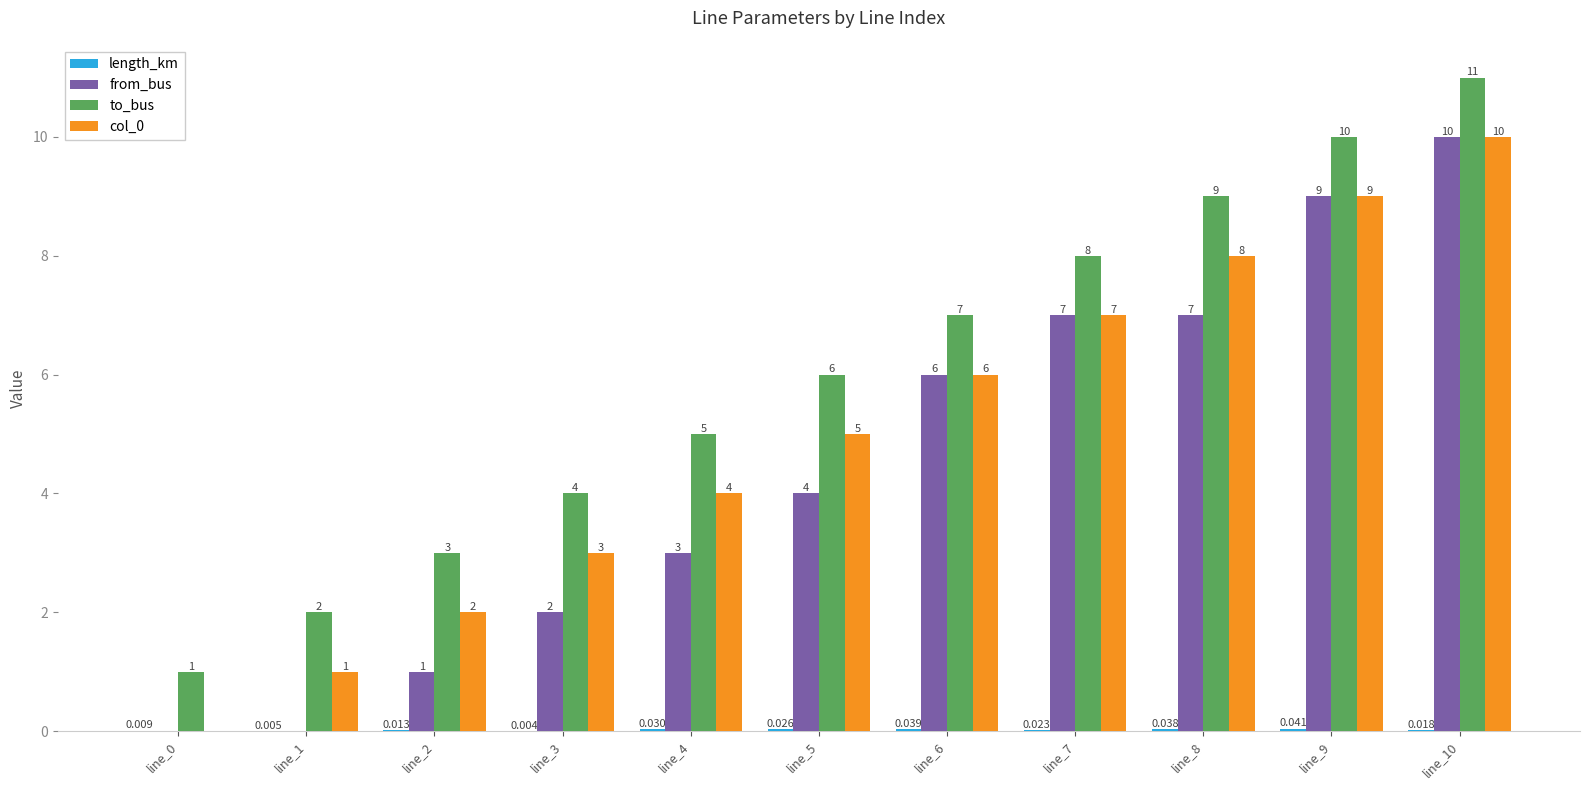

Which category has the highest value in the from_bus series?

line_10